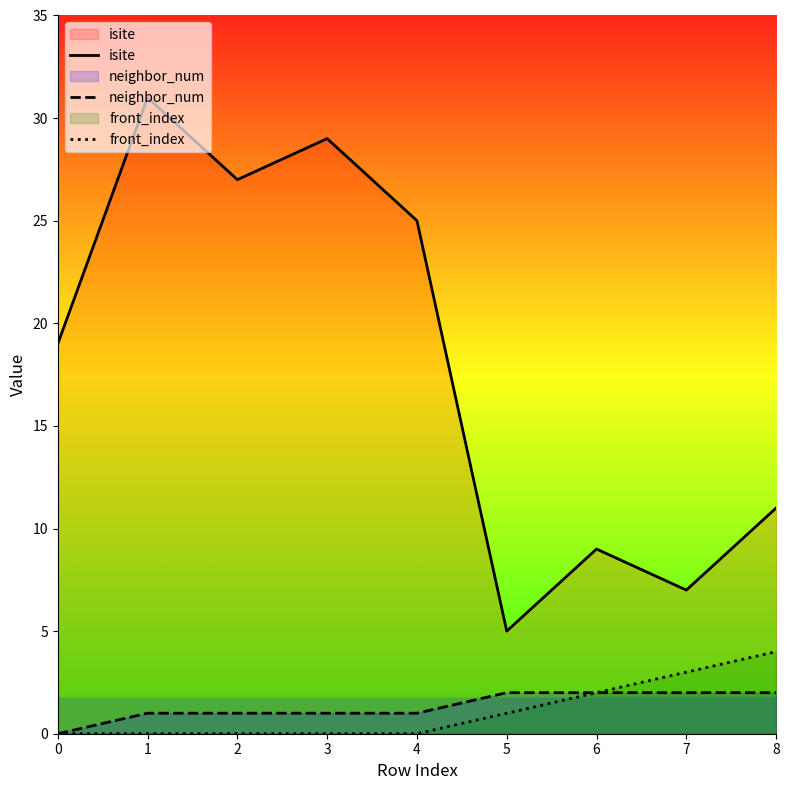

List the series in order of their peak value, highest first.

isite, front_index, neighbor_num